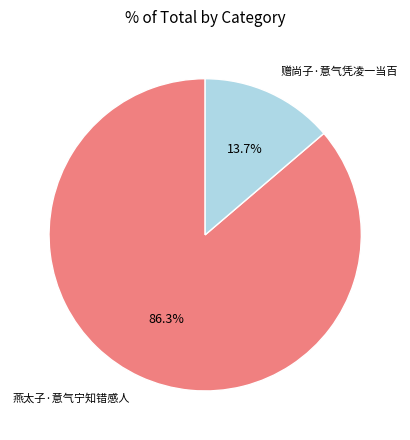

How many segments does this pie chart have?

2